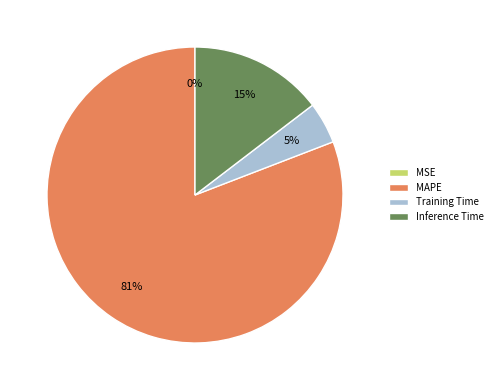

Does MAPE represent more than half of the total?

Yes